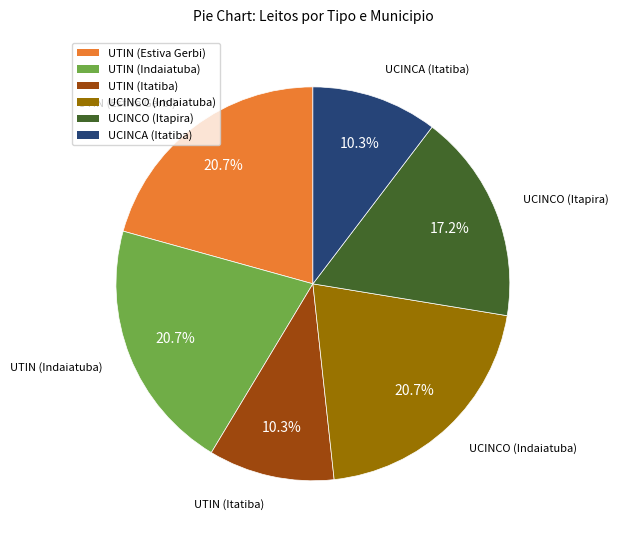

Is there a majority slice in this chart?

No